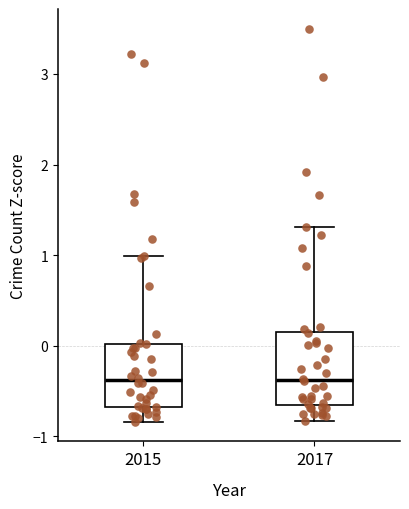

Reading left to right, transcribe this box plot: for each box, give where its median line is, the range the box spans, and where its two whiskers end, as read against the y-axis. The values are not printed on the chart, so give them approximately, as read against the axis.

2015: median -0.4, box -0.7 to 0.0, whiskers -0.8 to 1.0
2017: median -0.4, box -0.7 to 0.1, whiskers -0.8 to 1.3